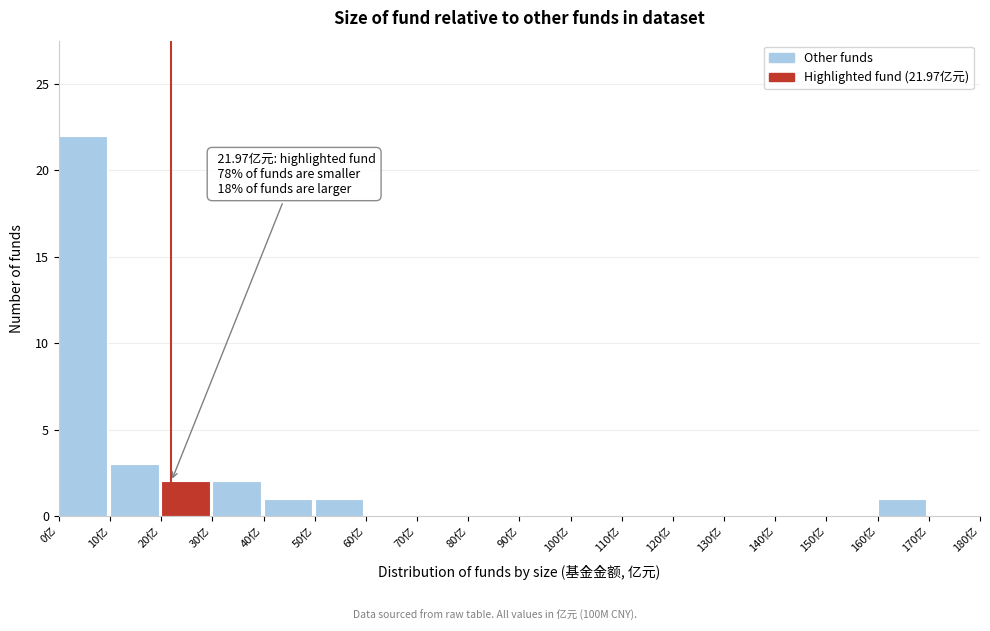

Which range on the x-axis has the tallest bar?

0 to 10